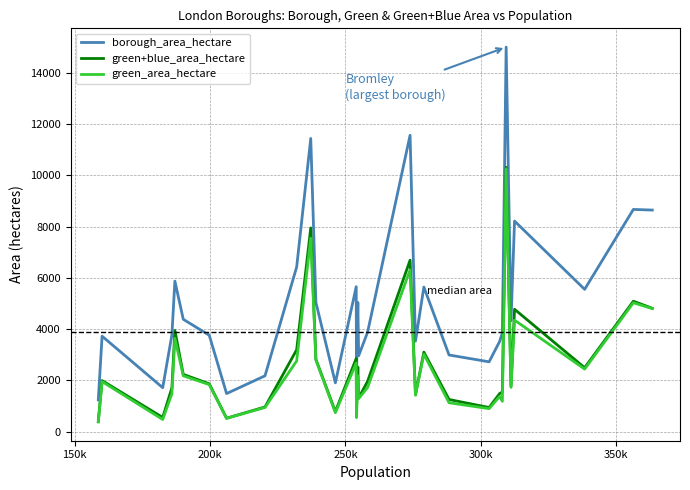

What is the maximum value shown in the chart?

15013.5